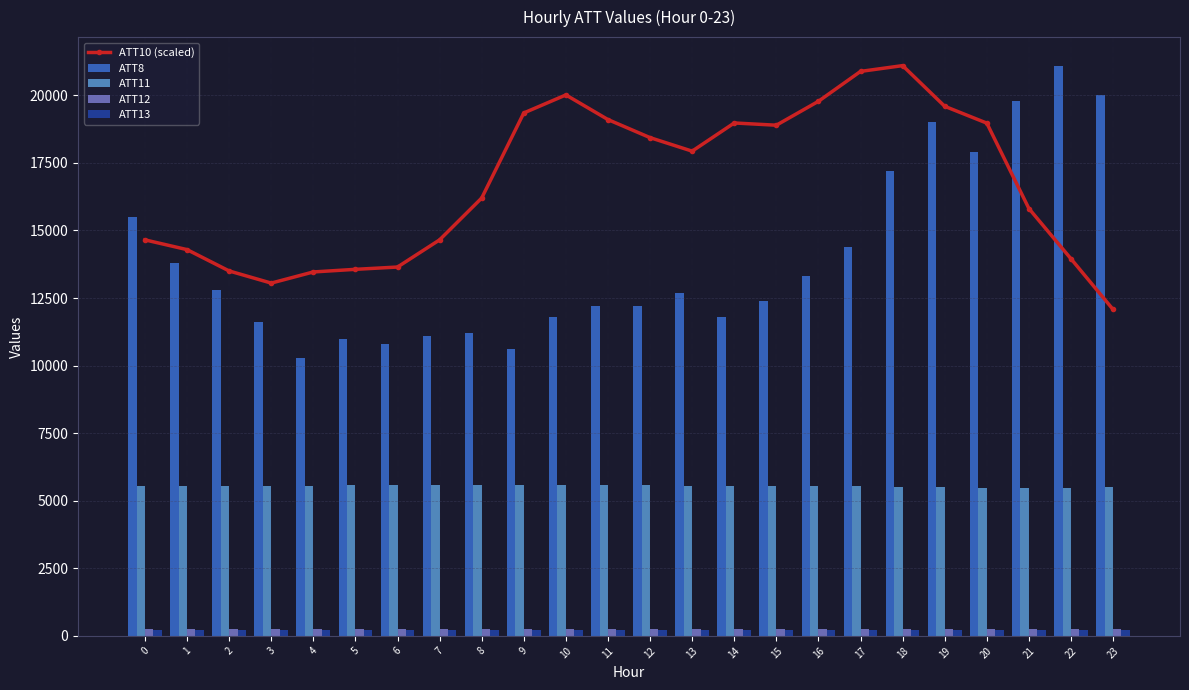

What are all the series names shown in the legend?

ATT10 (scaled), ATT8, ATT11, ATT12, ATT13